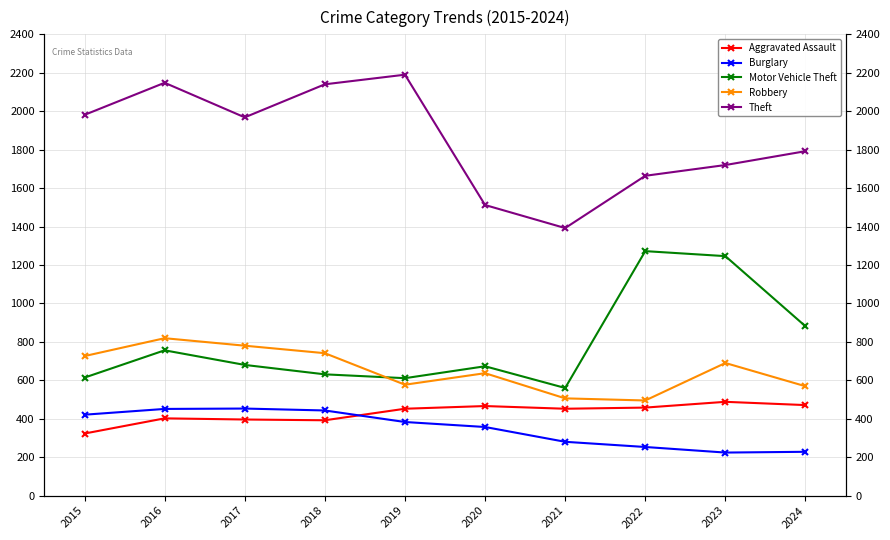

Reading left to right, what are all the values shown in this chart?

Aggravated Assault: 2015=323	2016=402	2017=396	2018=392	2019=452	2020=466	2021=452	2022=458	2023=488	2024=471
Burglary: 2015=421	2016=451	2017=453	2018=443	2019=383	2020=357	2021=280	2022=253	2023=224	2024=228
Motor Vehicle Theft: 2015=614	2016=756	2017=680	2018=631	2019=611	2020=673	2021=560	2022=1272	2023=1246	2024=881
Robbery: 2015=726	2016=819	2017=780	2018=741	2019=577	2020=637	2021=506	2022=495	2023=690	2024=569
Theft: 2015=1981	2016=2148	2017=1968	2018=2140	2019=2190	2020=1512	2021=1392	2022=1664	2023=1720	2024=1792